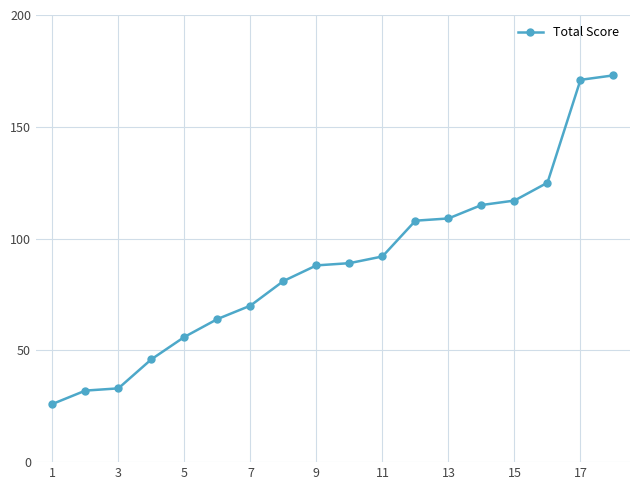

What is the sum of all values?

1595